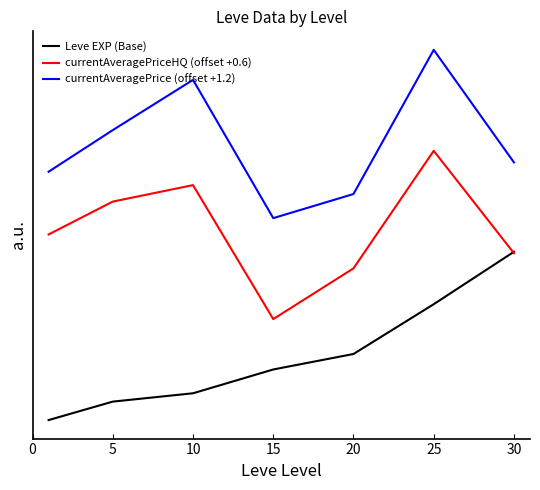

What is the highest value of the currentAveragePriceHQ (offset +0.6) series?

1.6